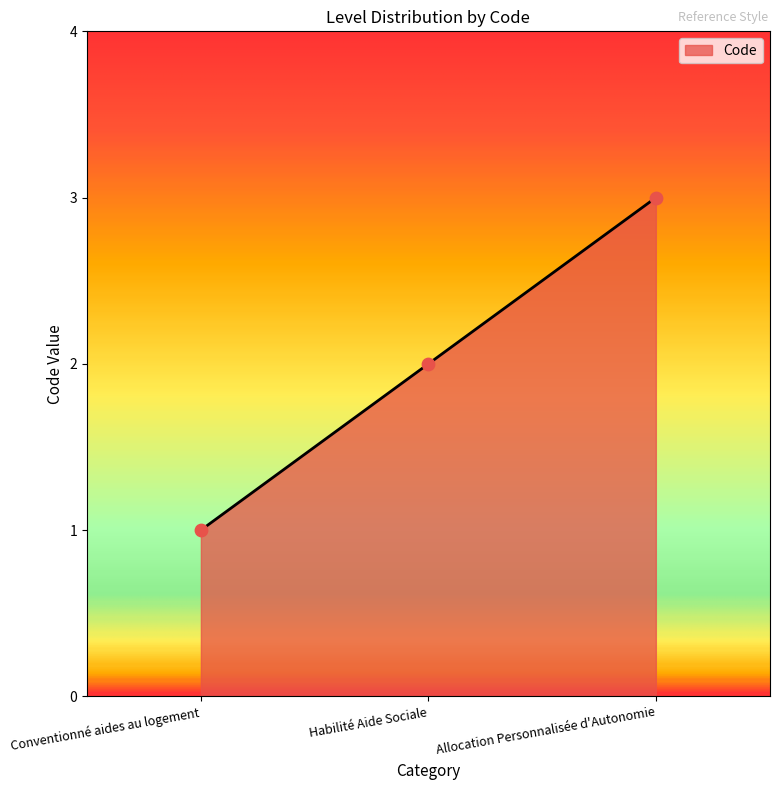

Approximately how many times larger is the value at Habilité Aide Sociale compared to Allocation Personnalisée d'Autonomie?

0.7